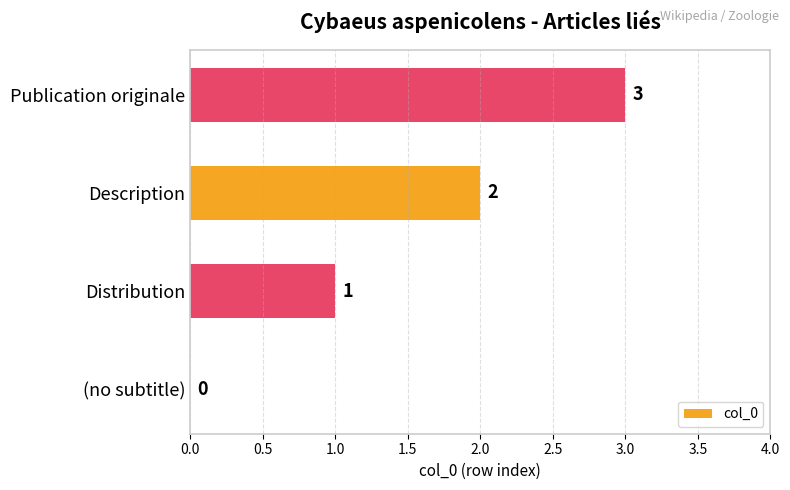

What is the change in value from (no subtitle) to Publication originale?

+3